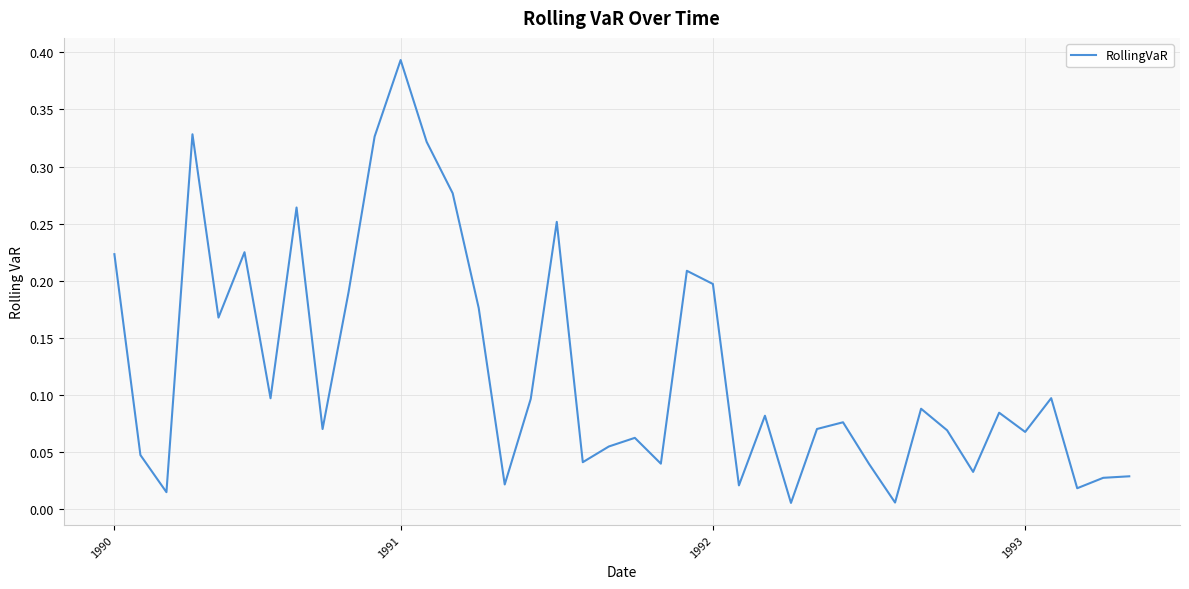

Which category has the highest value across all series?

1991